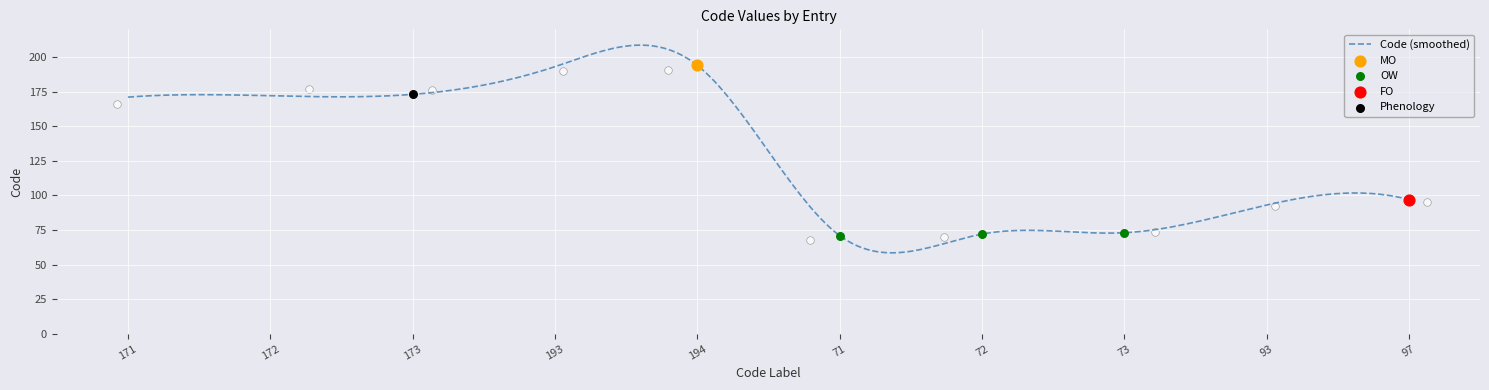

What is the lowest value of the Code (smoothed) series?

58.5